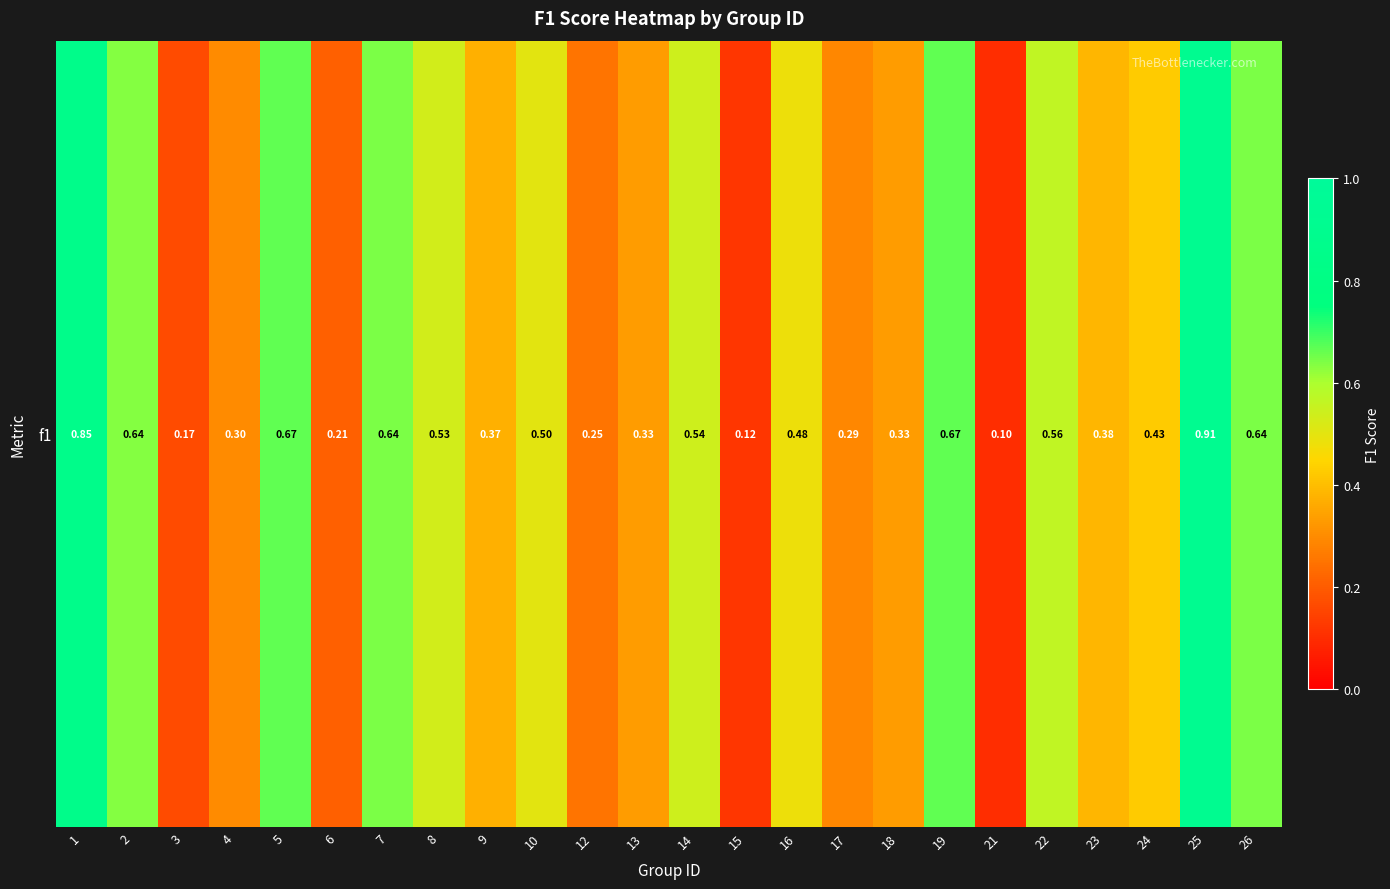

At which label is the value closest to 0?

21